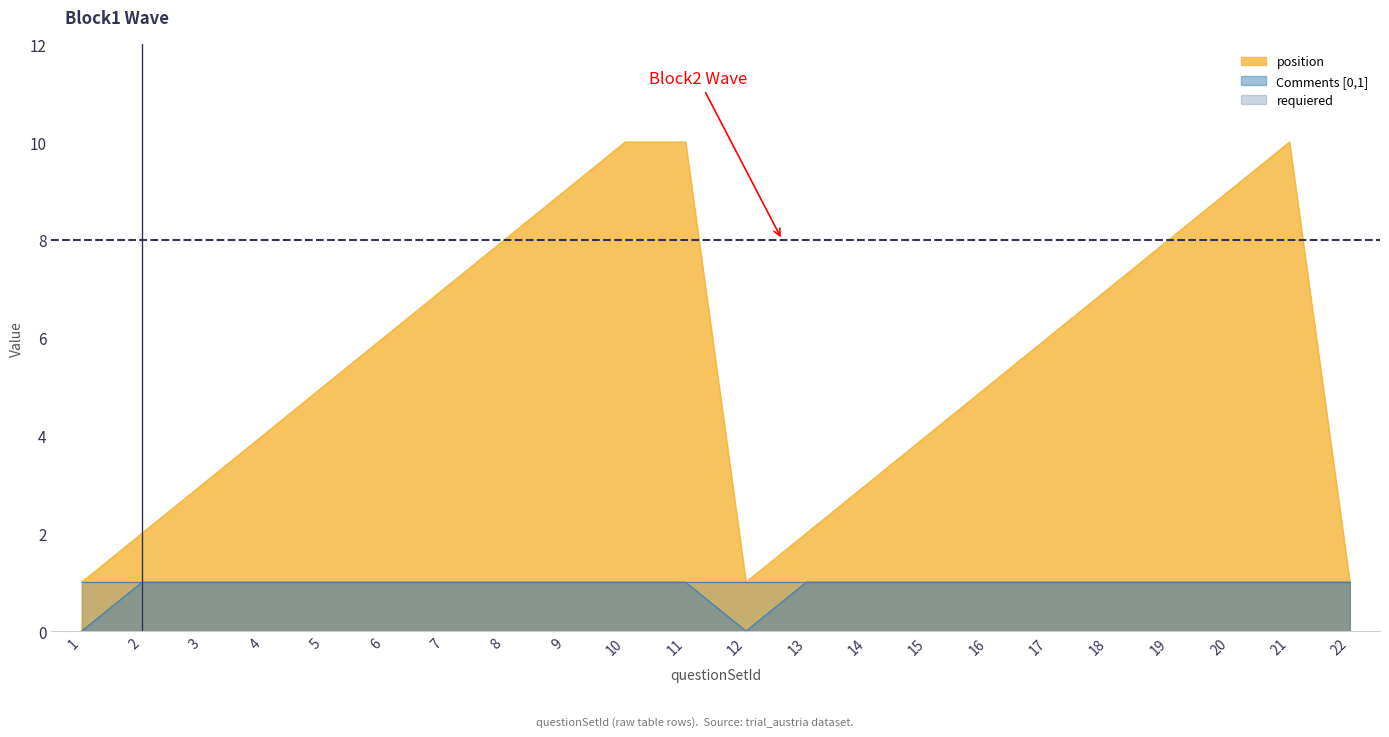

What is the sum of all Comments [0,1] values?

20